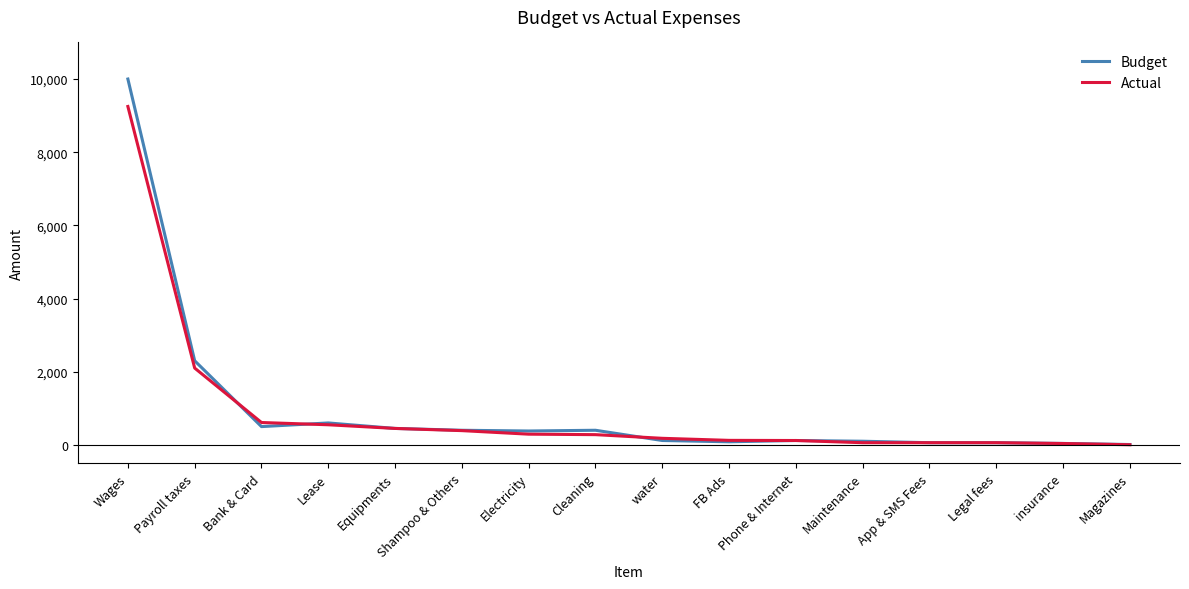

List the series in order of their peak value, lowest first.

Actual, Budget